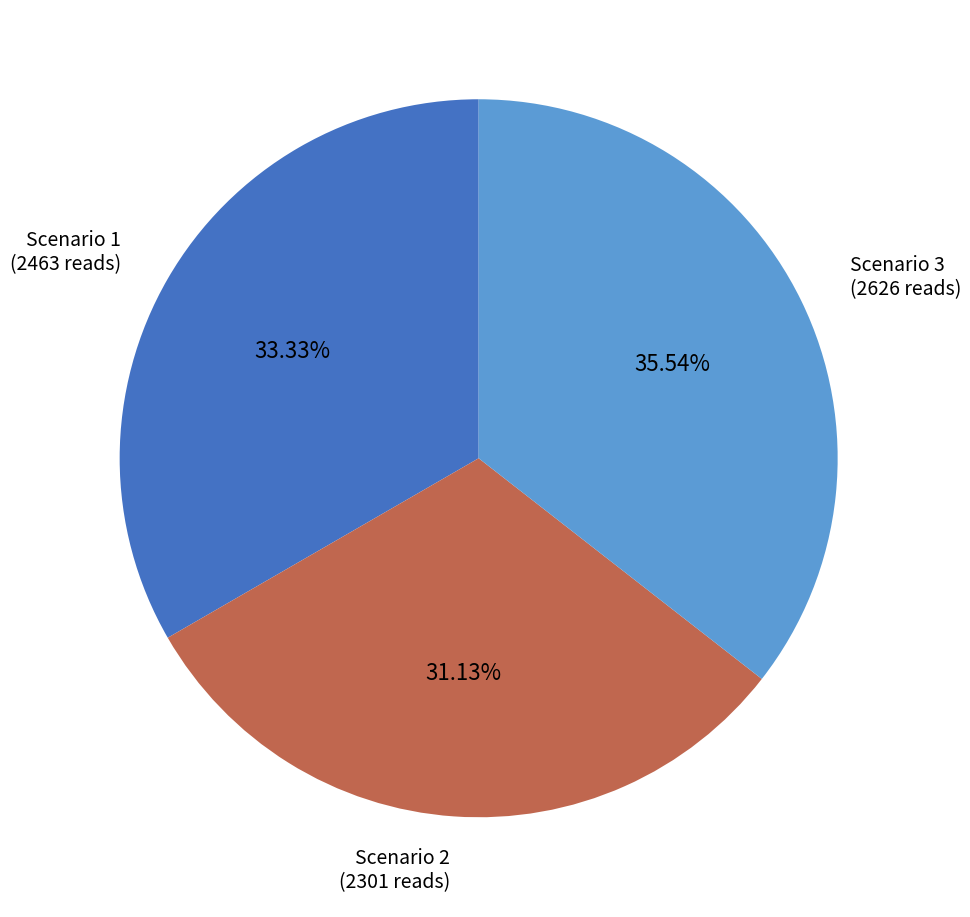

The Scenario 1 slice represents 33% of the pie. True or false?

True